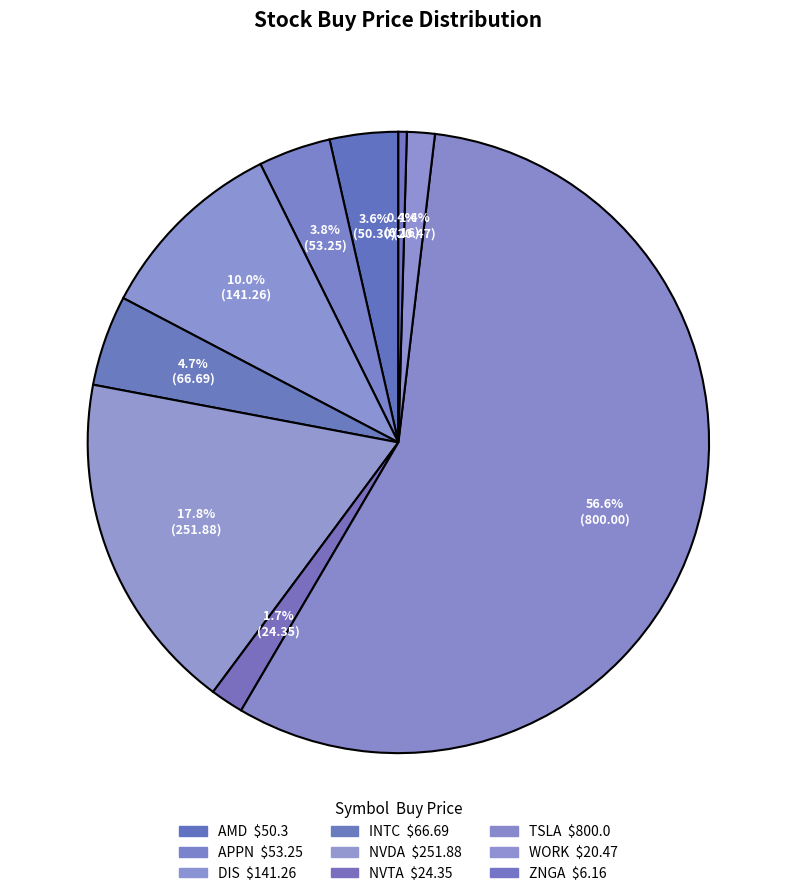

How many slices are in this pie chart?

9